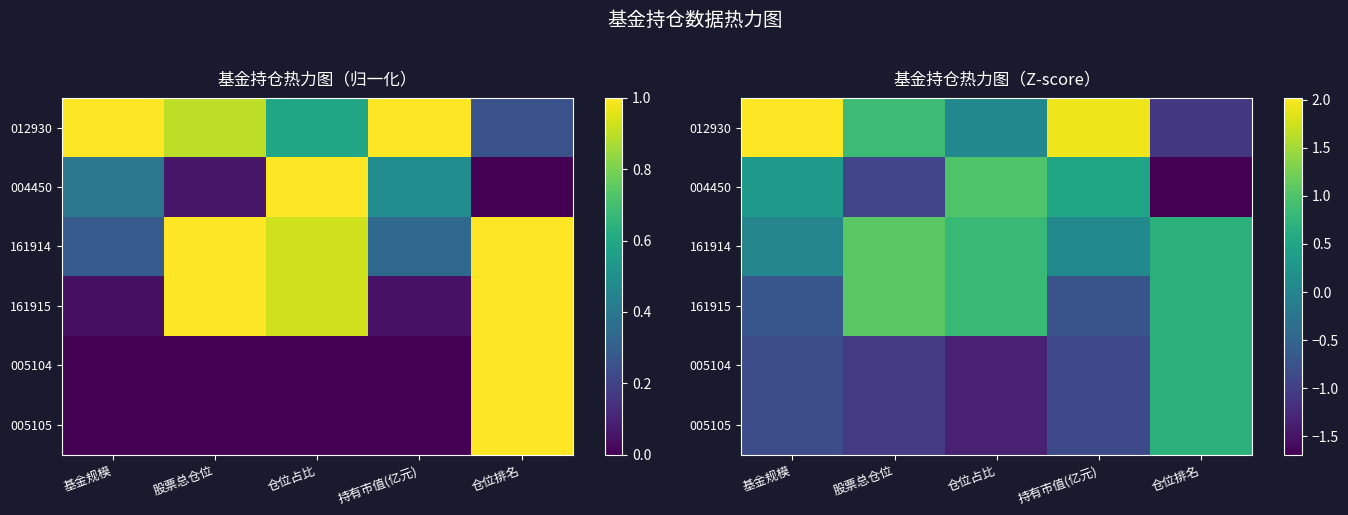

At which category does the chart reach its minimum across all series?

仓位排名